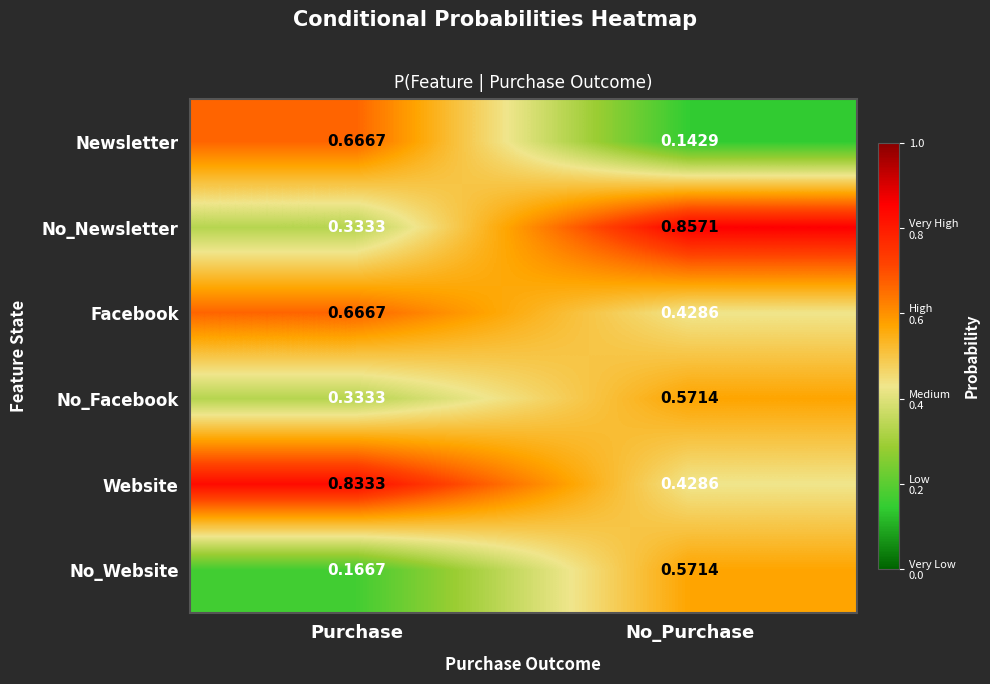

Is the value of No_Website at Purchase greater than the value of No_Newsletter at No_Purchase?

No